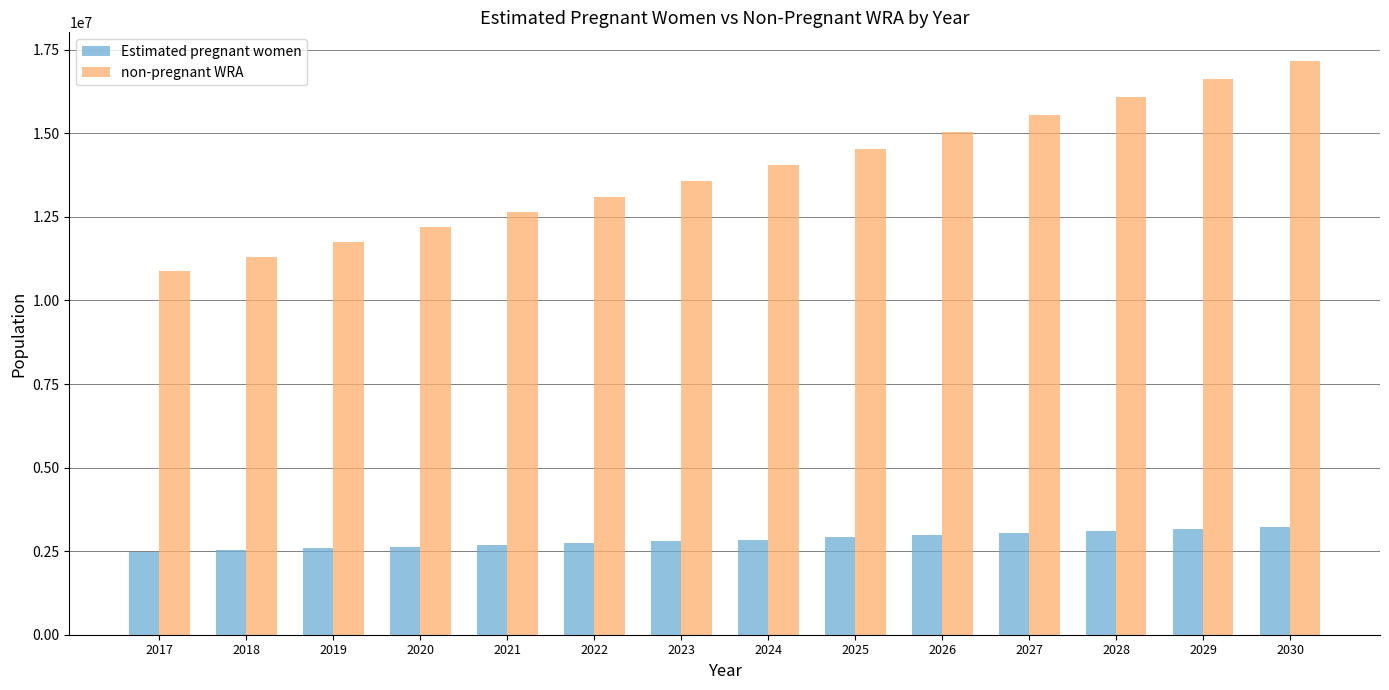

Rank the series at 2027 from highest to lowest value.

non-pregnant WRA, Estimated pregnant women